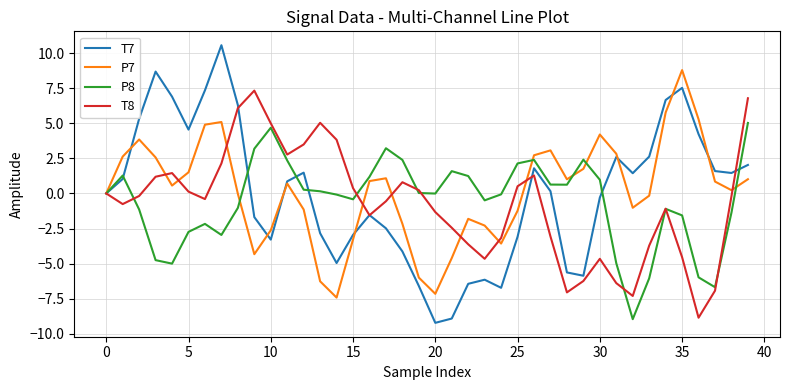

What is the greatest value displayed?

10.6